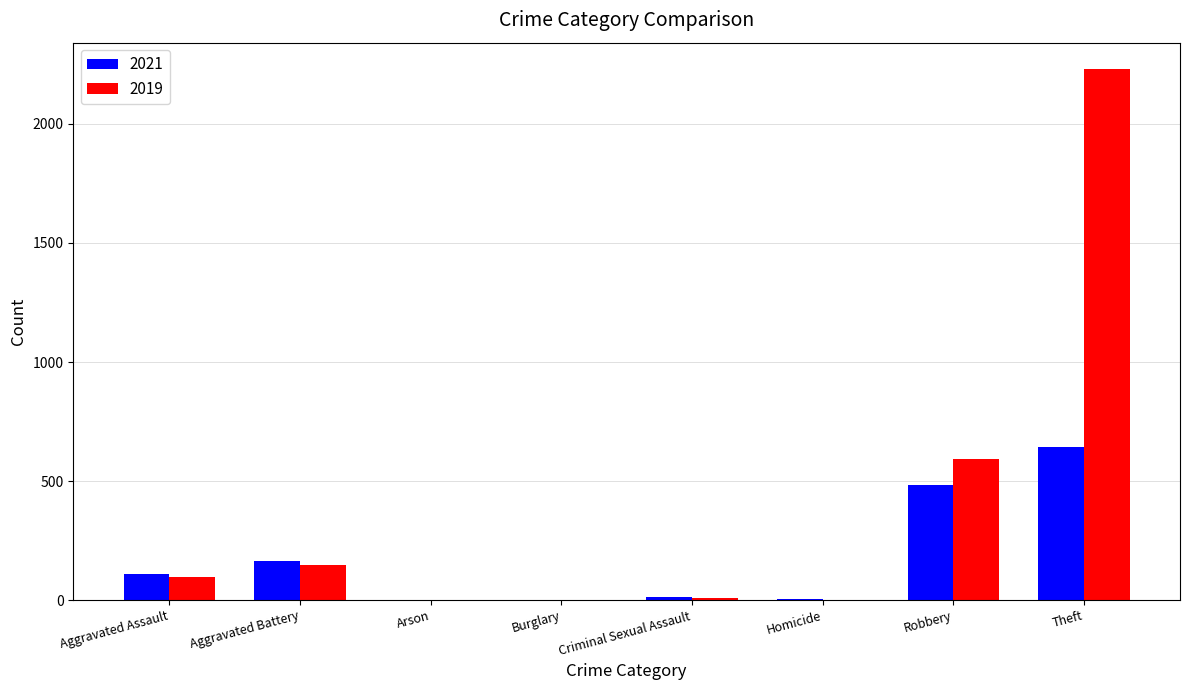

Where is 2019 nearest to the value 1115?

Robbery